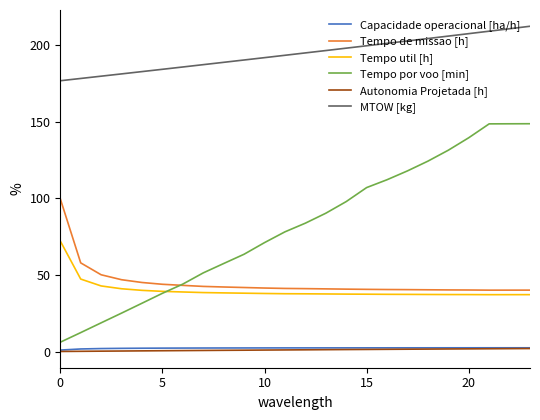

Is this an area chart (filled region under the line)?

No